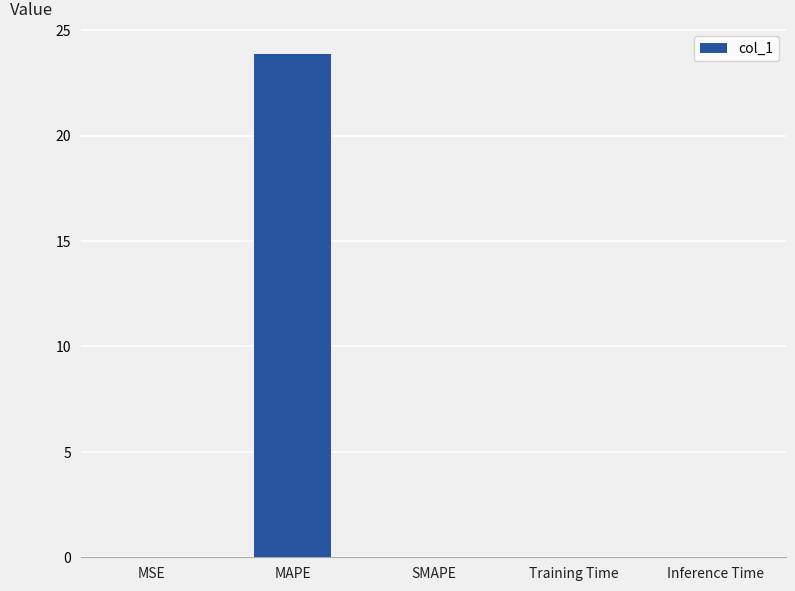

What is the change in value from MAPE to SMAPE?

-23.9